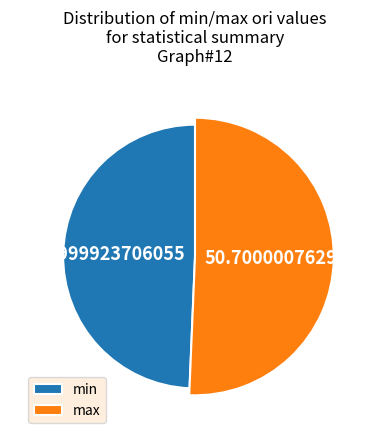

To the nearest percent, what is the difference between the min and max slice percentages?

1%